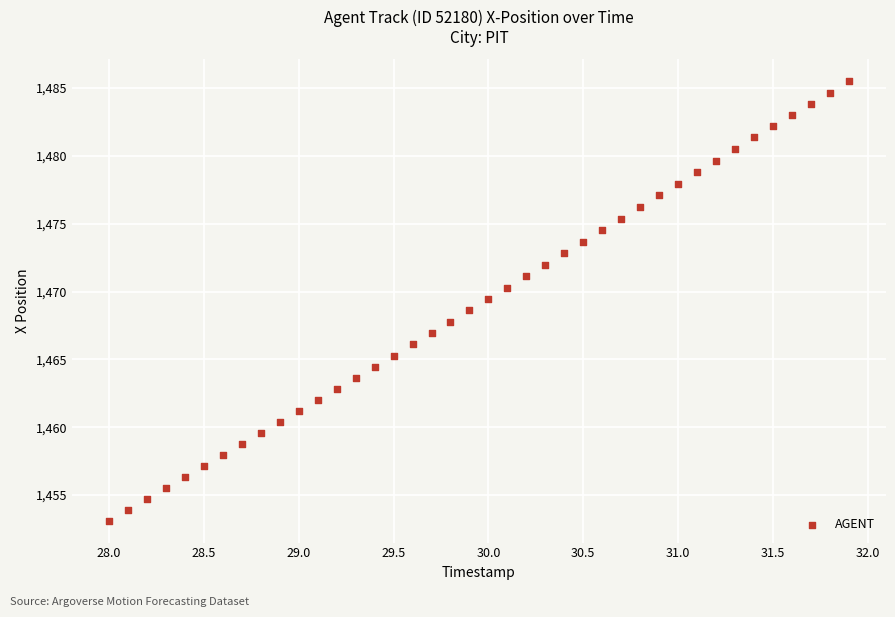

What is the range of X values (max minus min)?

3.9